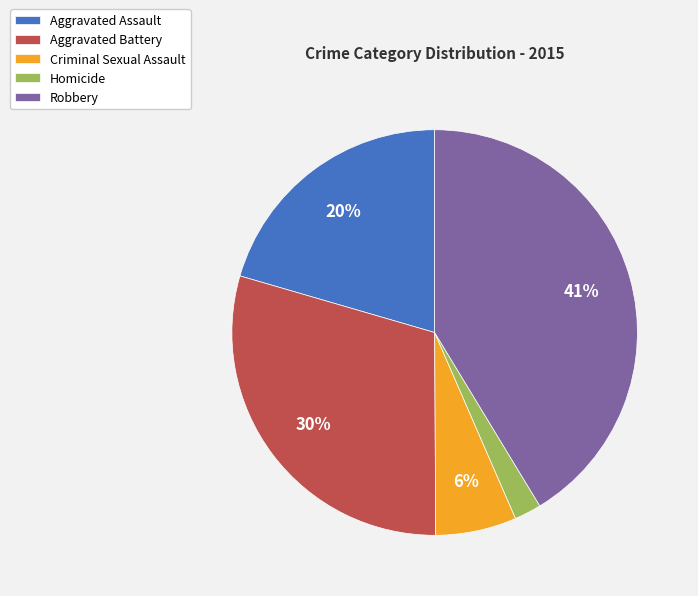

Does any single category account for the majority?

No